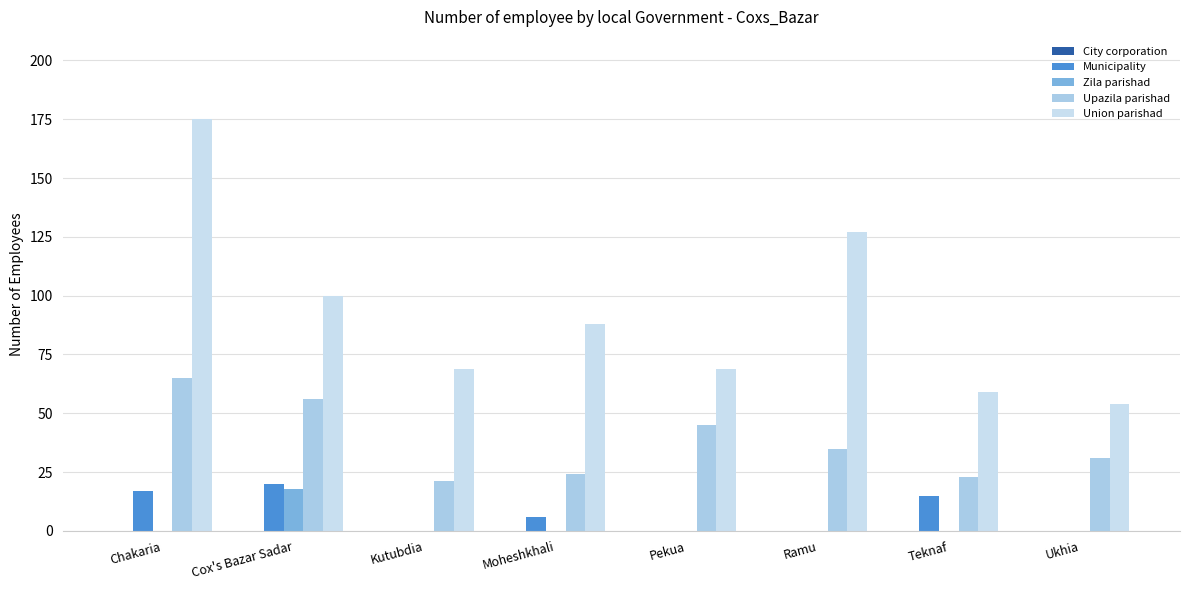

At which category is the sum across all series the highest?

Chakaria